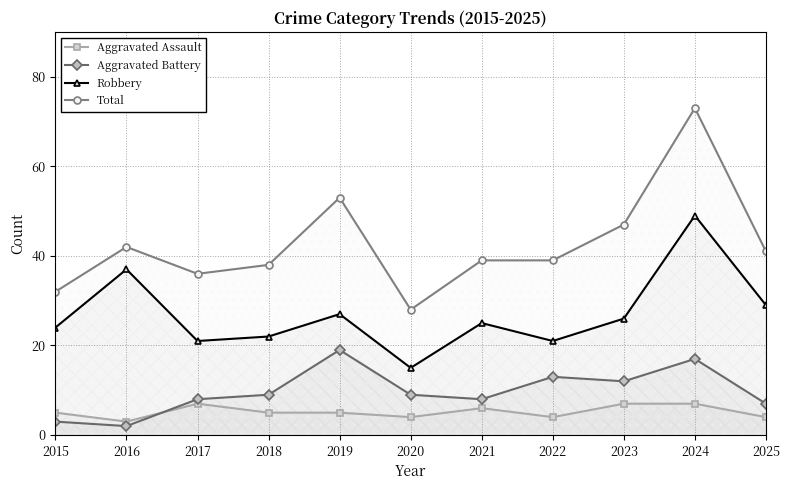

At which category does Aggravated Assault reach its first local peak?

2017